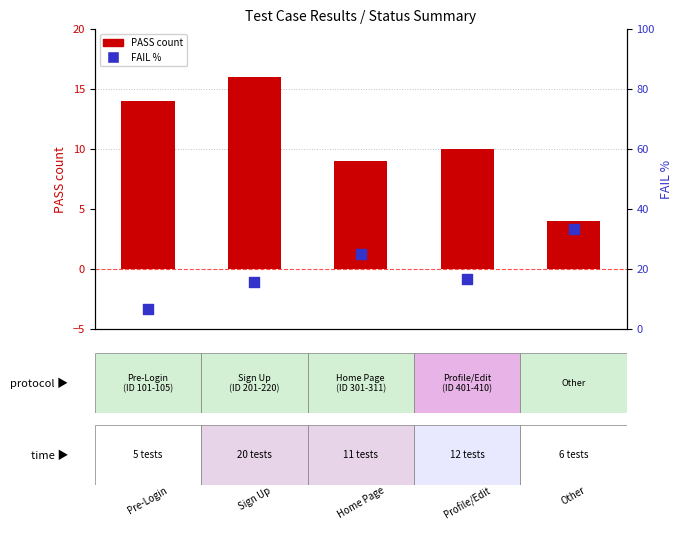

Is the value of PASS count at 3 greater than the value of FAIL % at 3?

No